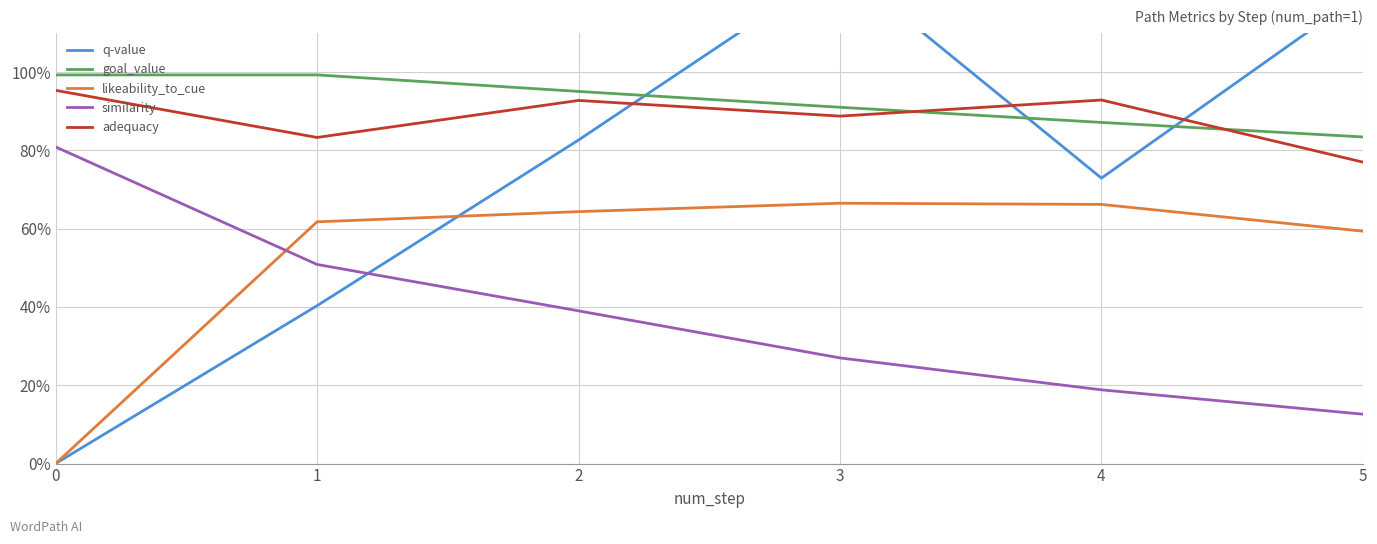

What is the difference between the maximum and minimum values in the q-value series?

1.3